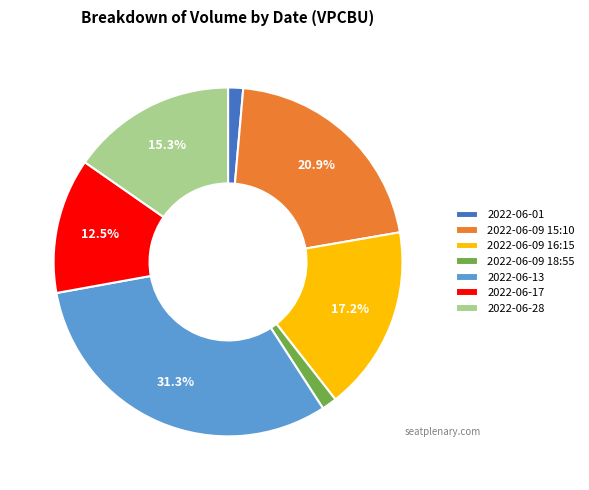

How much of the chart is everything except 2022-06-17?

87.5%